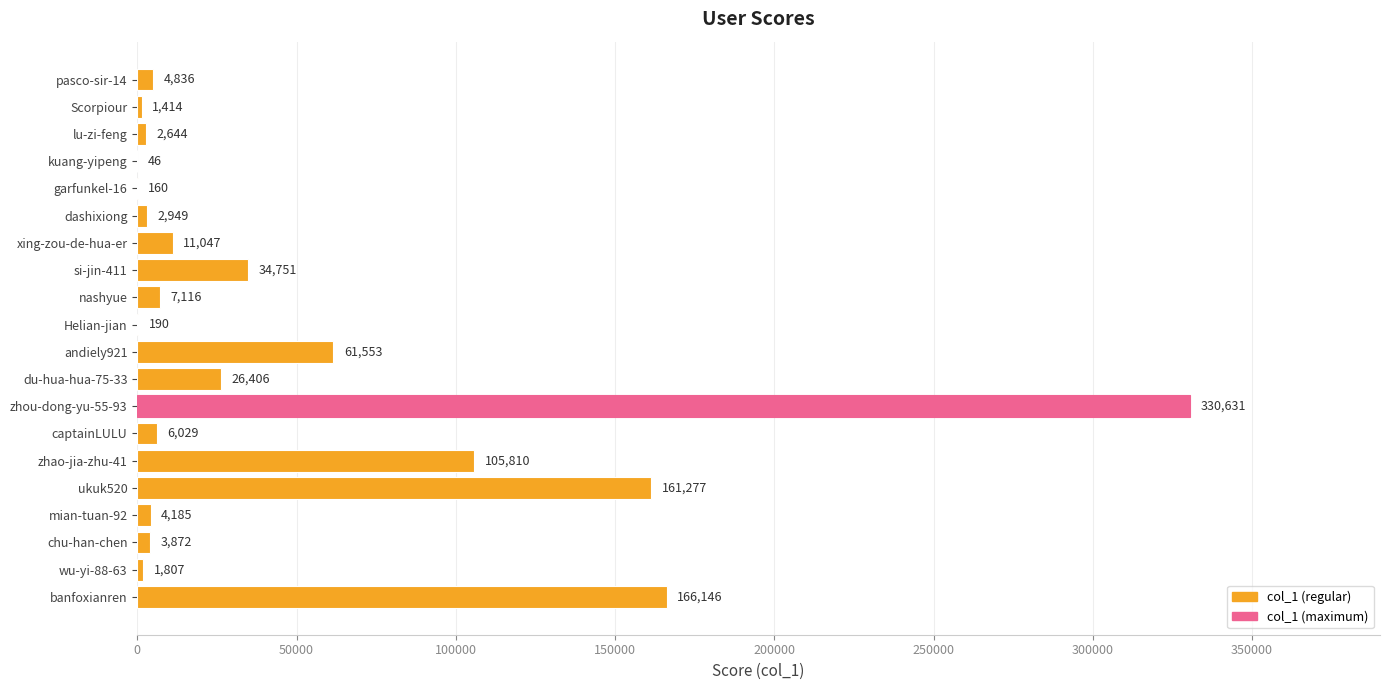

Is it true that the value at zhou-dong-yu-55-93 is 330631?

True